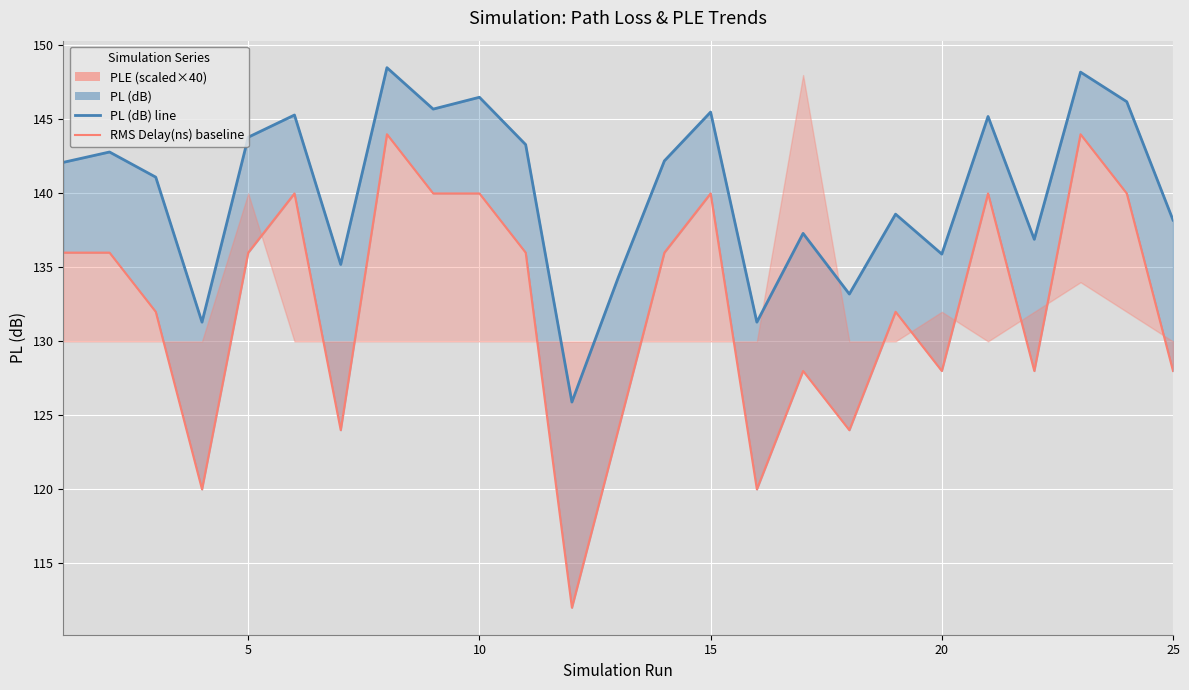

At how many categories does at least one series exceed 117?

25